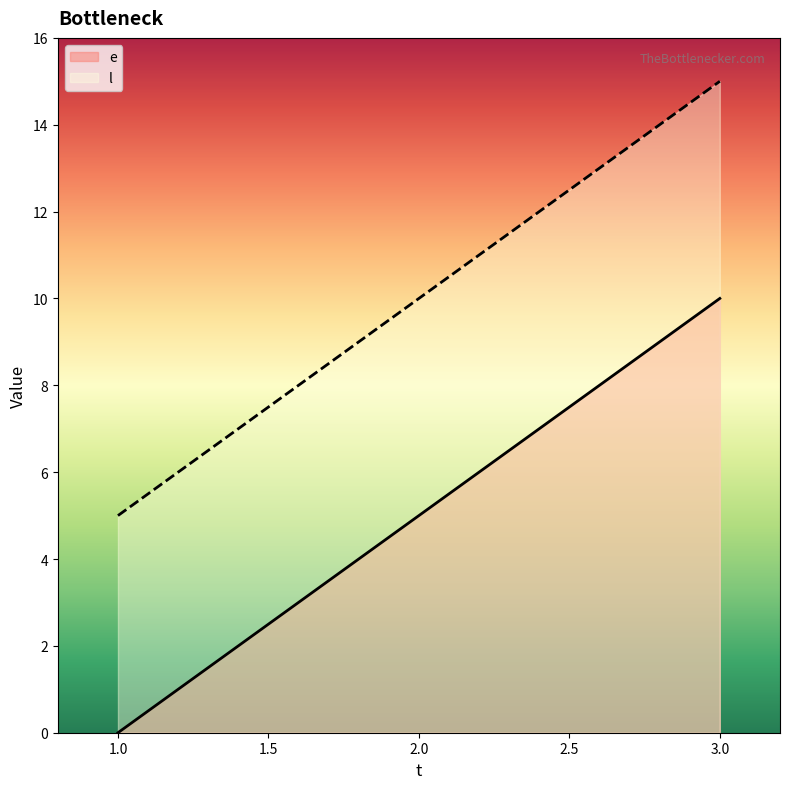

What is the difference between the highest and lowest values at 1.0?

5